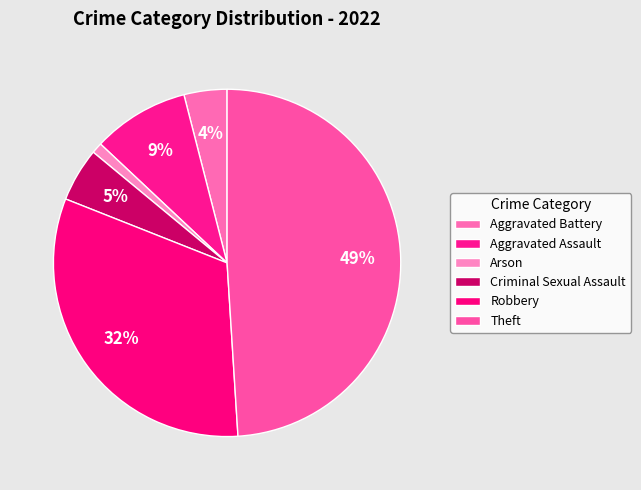

Is it true that Aggravated Battery is 1% of the pie?

False